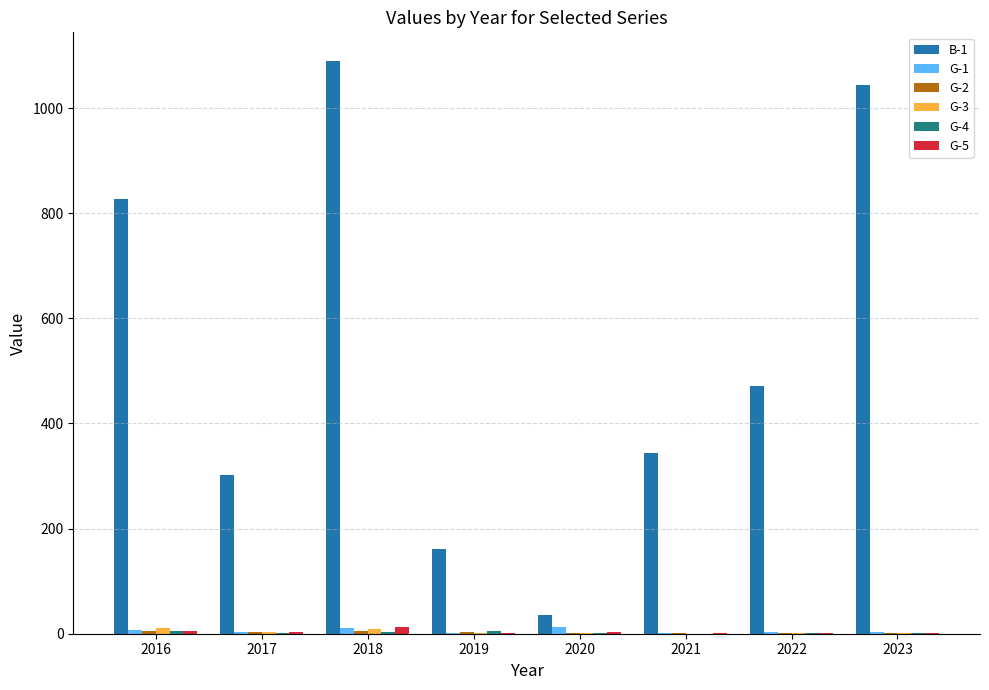

What is the sum of all B-1 values?

4273.3